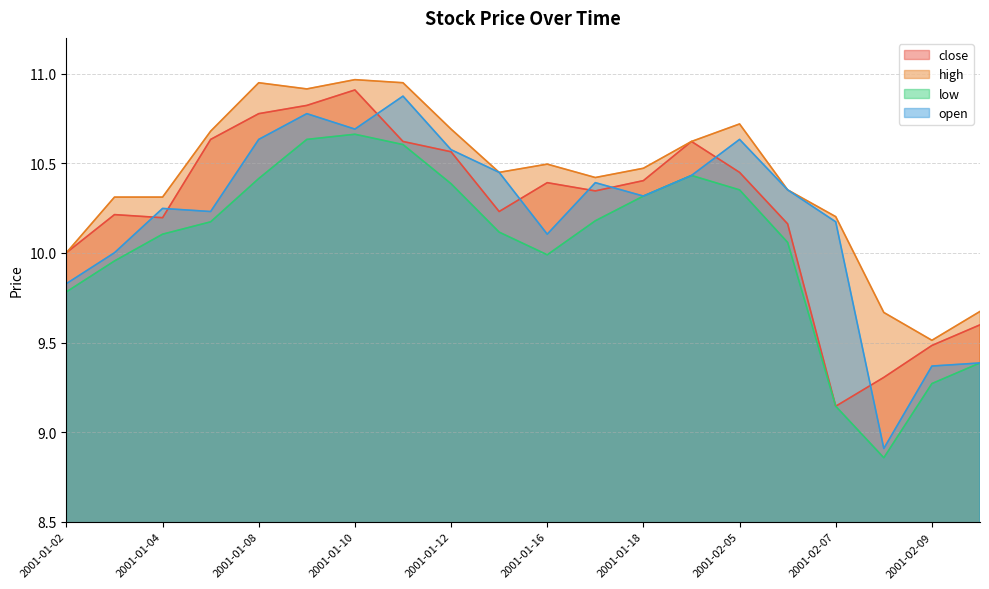

In close, how many points are lower than both neighbors (excluding endpoints)?

4